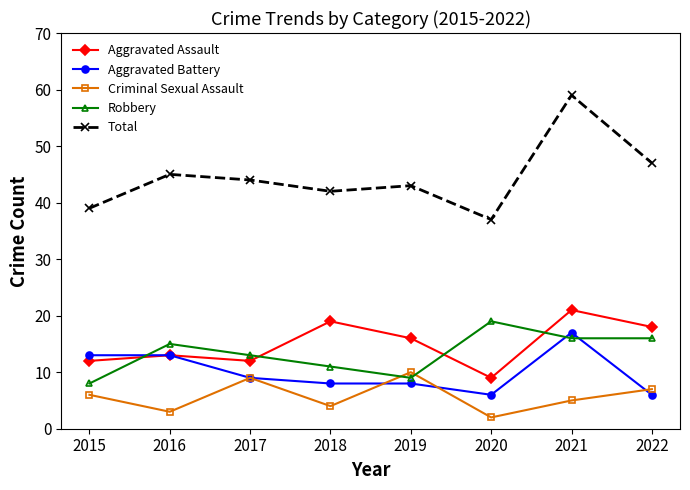

At which label is Total closest to 48?

2022